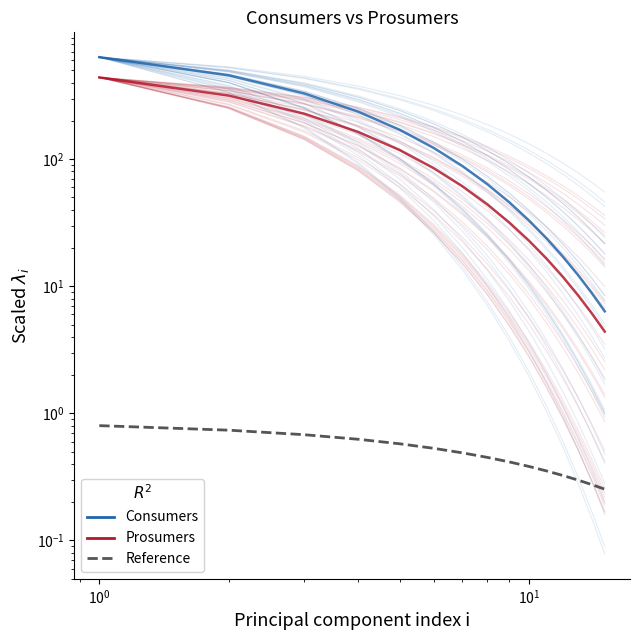

Rank the series by their maximum value, from highest to lowest.

Consumers, Prosumers, Reference